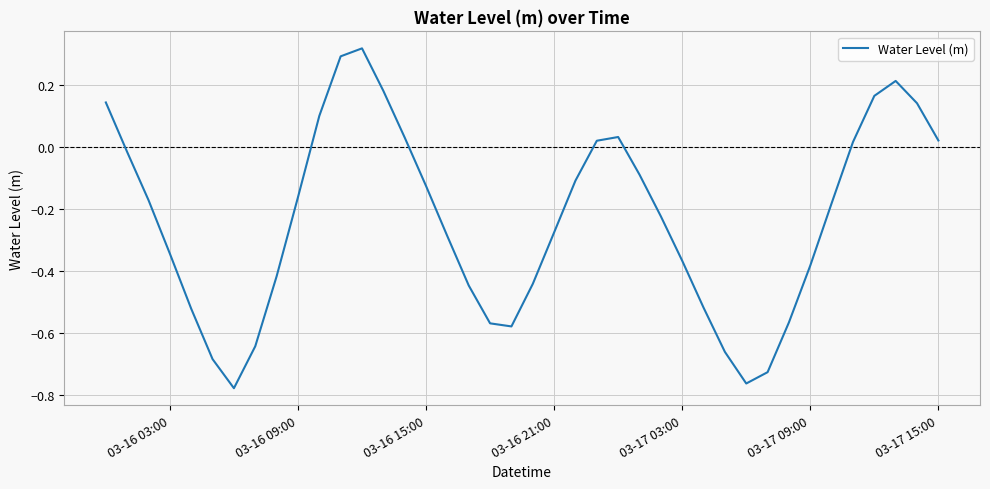

Is this an area chart (filled region under the line)?

No